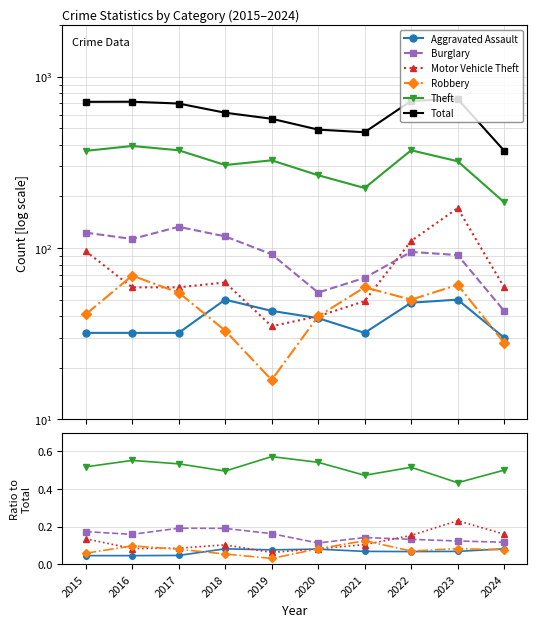

What is the value of the Theft point at the 3rd from the left?

0.5